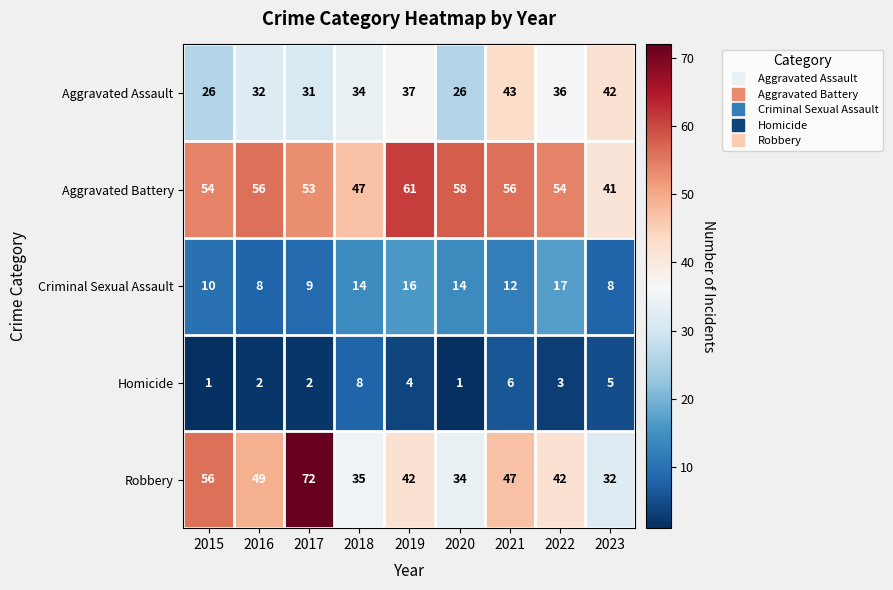

At which category is the sum across all series the highest?

2017